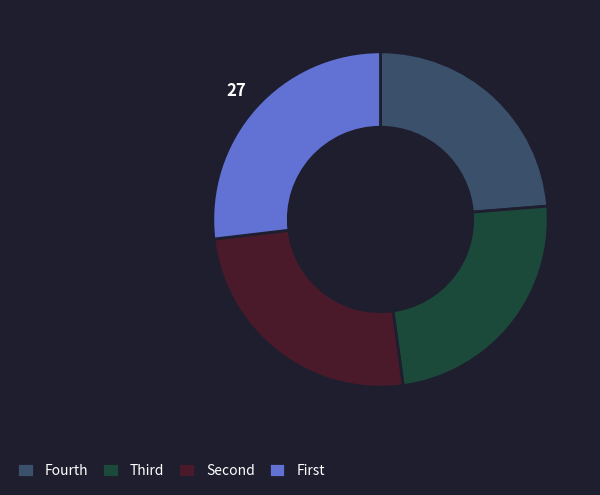

Does any single category account for the majority?

No